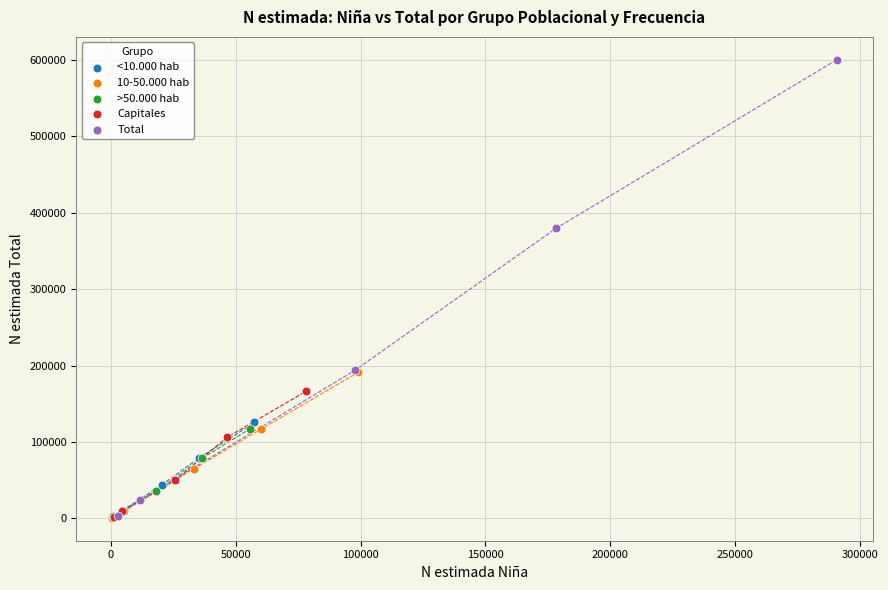

Which series has the widest spread of Y values?

Total